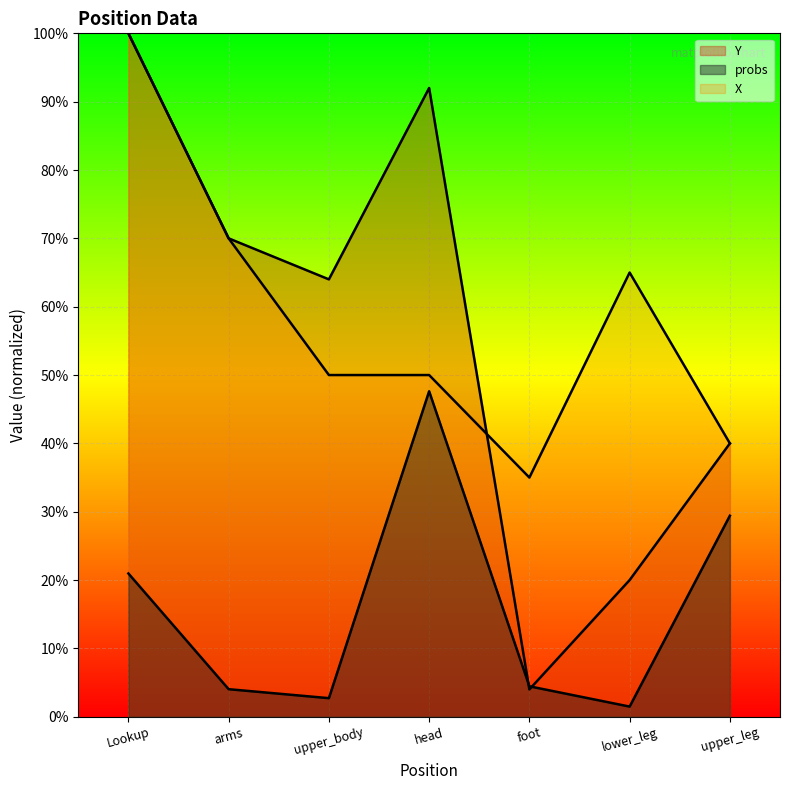

The Y series shows 0.0 at foot. True or false?

True